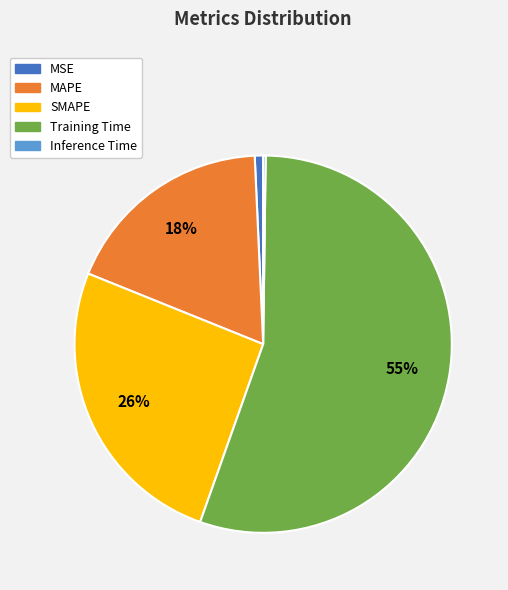

To the nearest percent, what percentage of the pie is MAPE?

18%